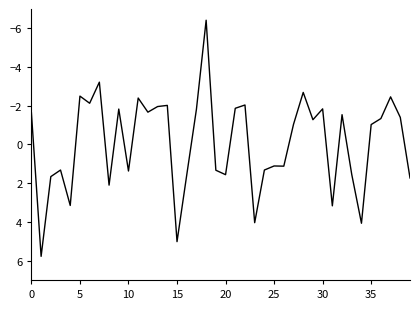

What is the average value?

-0.1